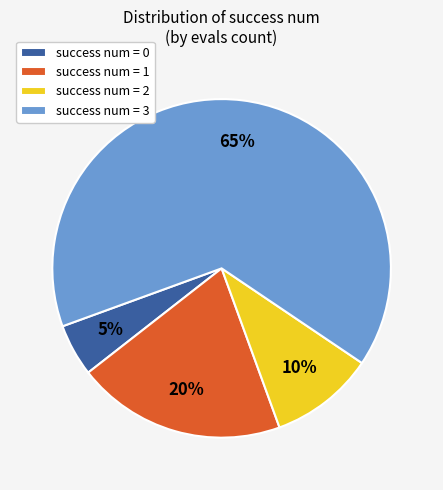

To the nearest percent, what percentage of the pie is success num = 2?

10%